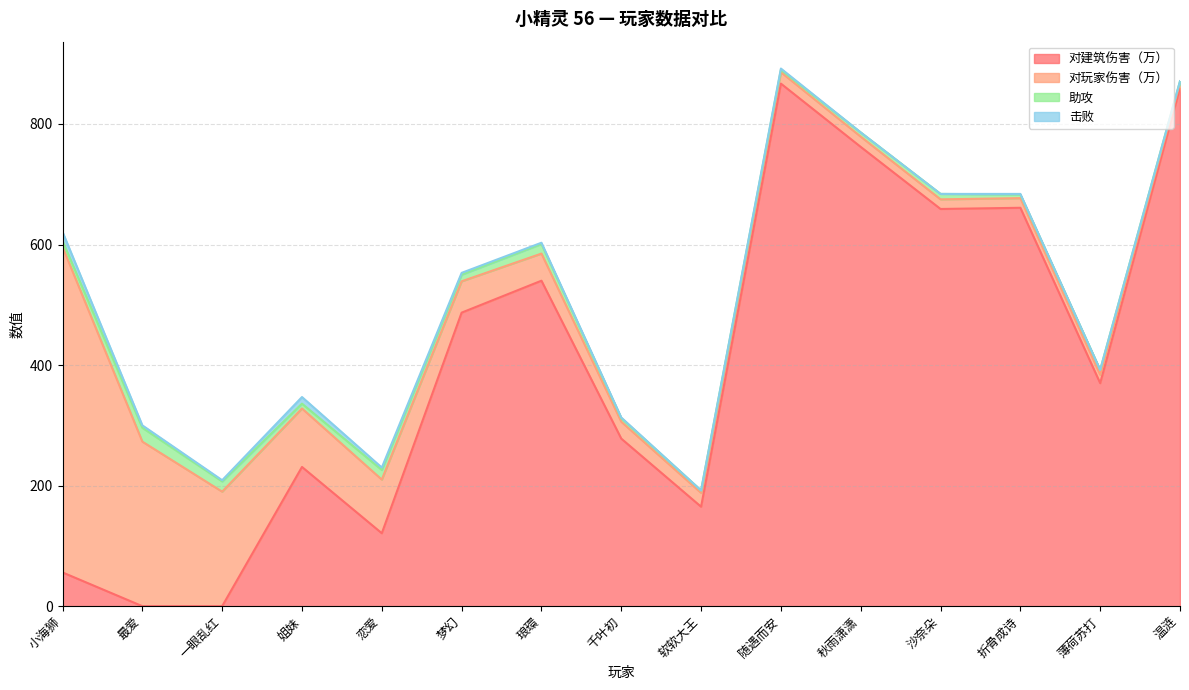

Which series changed the most between 小海狮 and 琅環?

对玩家伤害（万）